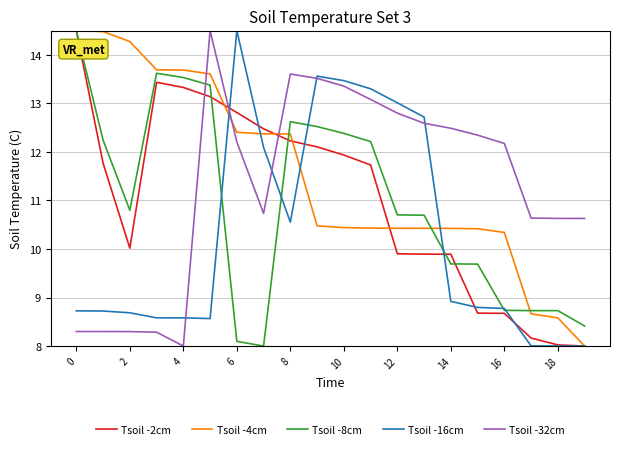

Reading left to right, list all the values displayed in this chart.

Tsoil -2cm: 14.5	11.8	10.0	13.4	13.3	13.1	12.8	12.5	12.2	12.1	11.9	11.7	9.9	9.9	9.9	8.7	8.7	8.2	8.0	8.0
Tsoil -4cm: 14.5	14.5	14.3	13.7	13.7	13.6	12.4	12.4	12.4	10.5	10.4	10.4	10.4	10.4	10.4	10.4	10.3	8.7	8.6	8.0
Tsoil -8cm: 14.5	12.2	10.8	13.6	13.5	13.4	8.1	8.0	12.6	12.5	12.4	12.2	10.7	10.7	9.7	9.7	8.7	8.7	8.7	8.4
Tsoil -16cm: 8.7	8.7	8.7	8.6	8.6	8.6	14.5	12.1	10.6	13.6	13.5	13.3	13.0	12.7	8.9	8.8	8.8	8.0	8.0	8.0
Tsoil -32cm: 8.3	8.3	8.3	8.3	8.0	14.5	12.2	10.7	13.6	13.5	13.4	13.1	12.8	12.6	12.5	12.3	12.2	10.6	10.6	10.6